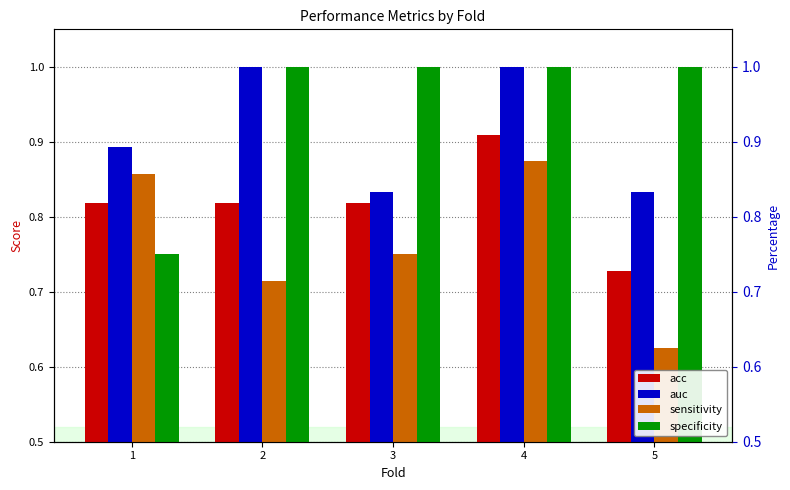

What is the difference between the highest and lowest values at 1?

0.1